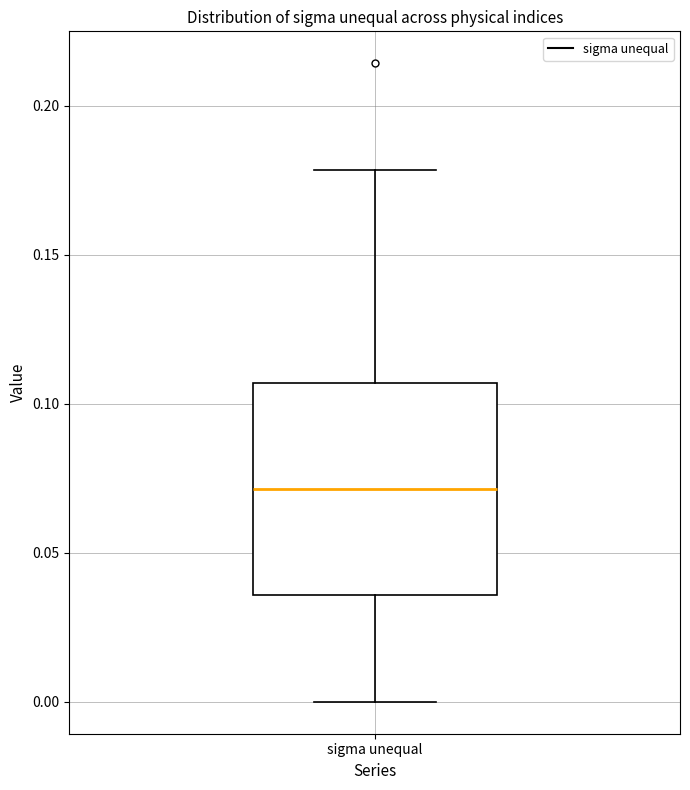

Read this box plot against the y-axis: the position of the median line, the range covered by the box, and the ends of both whiskers. The values are not printed on the chart, so give them approximately, as read against the axis.

median 0.070, box 0.035 to 0.105, whiskers 0.000 to 0.180